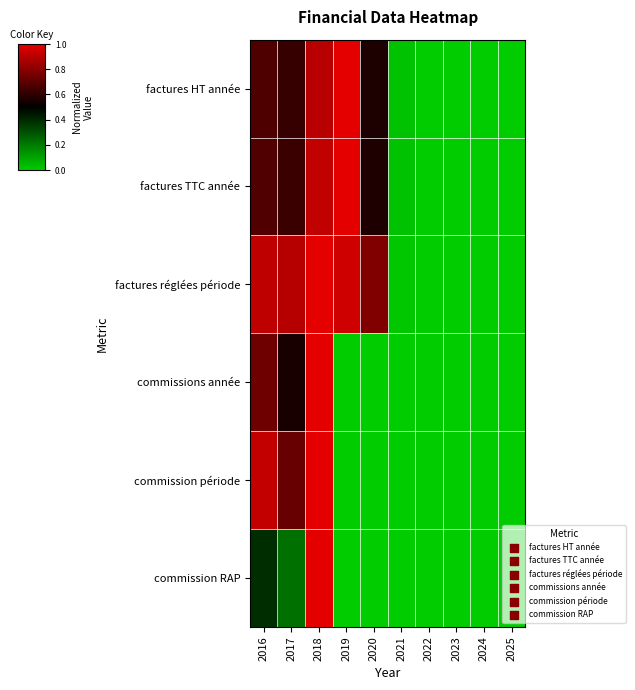

Which series changed the most between 2020 and 2025?

factures réglées période